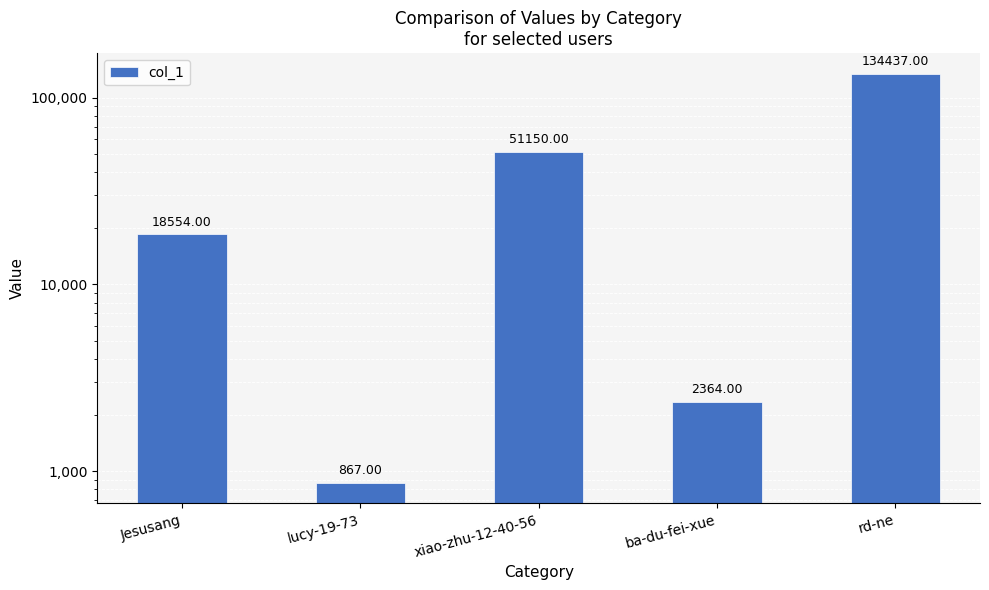

Rank the categories by value from highest to lowest.

rd-ne, xiao-zhu-12-40-56, Jesusang, ba-du-fei-xue, lucy-19-73